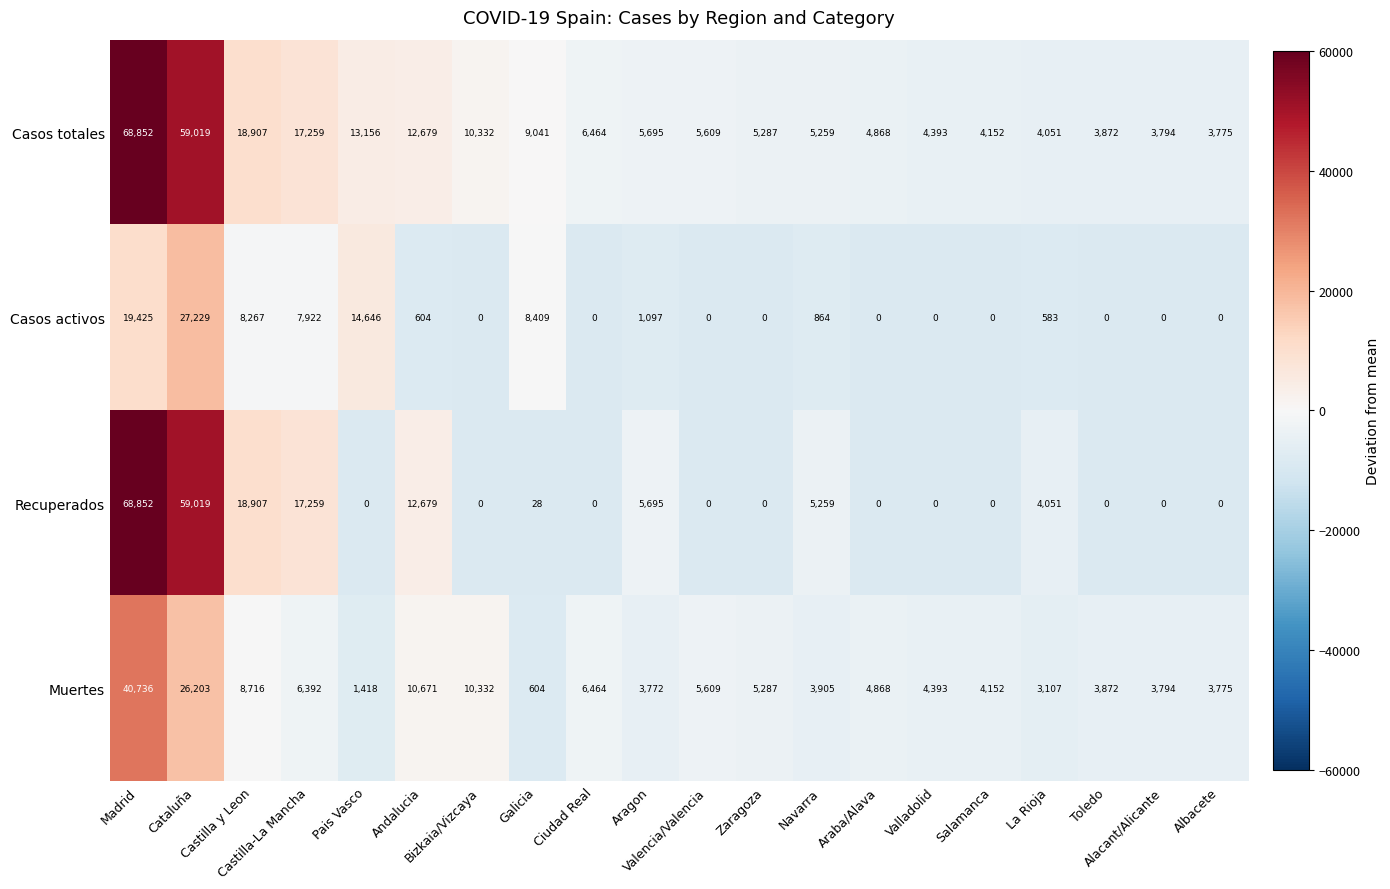

List the series in order of their overall mean, lowest first.

Casos activos, Muertes, Recuperados, Casos totales